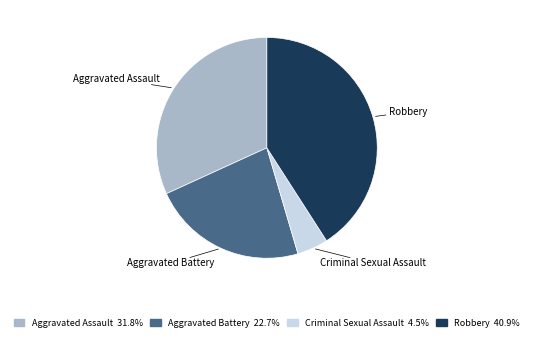

Combined, do Aggravated Assault and Robbery account for over 50%?

Yes